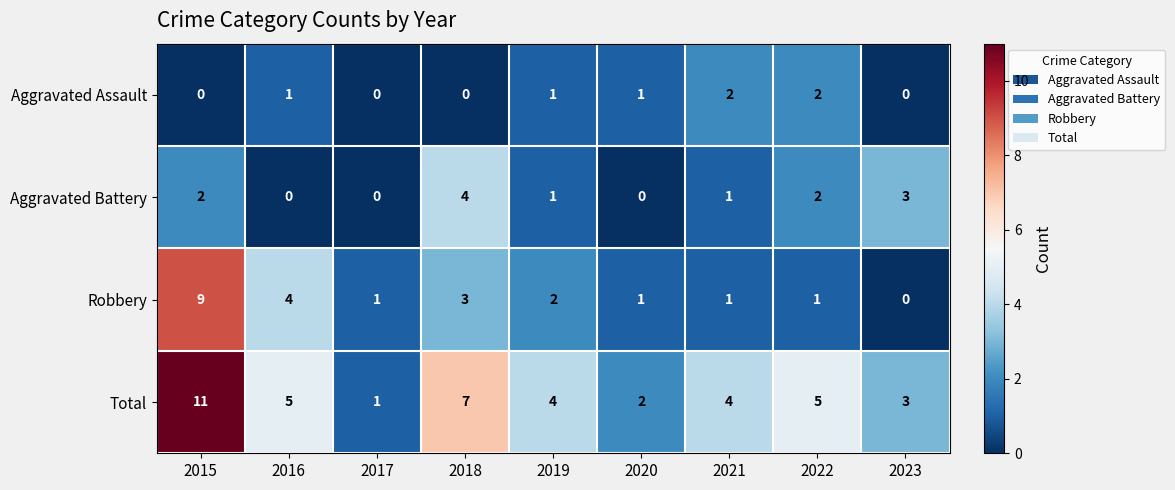

What is the sum of all Total values?

42